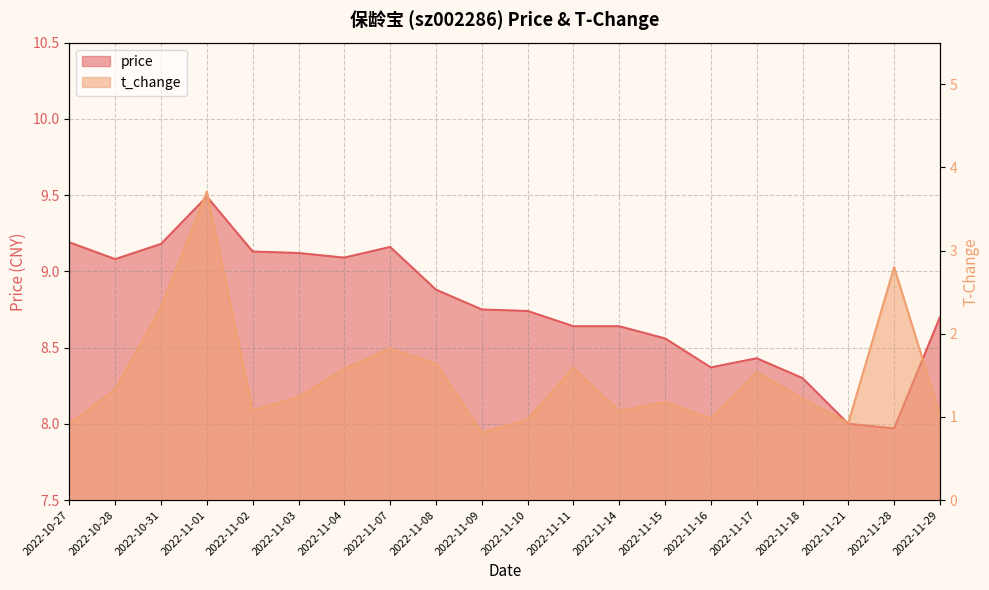

At how many categories does at least one series exceed 2?

20